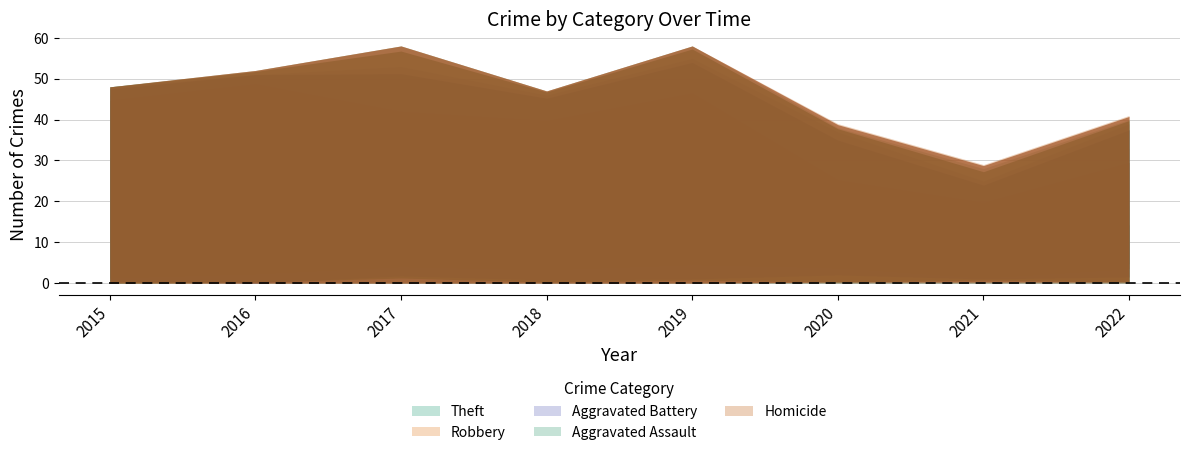

What is the difference between the second highest and second lowest values in the Homicide series?

1